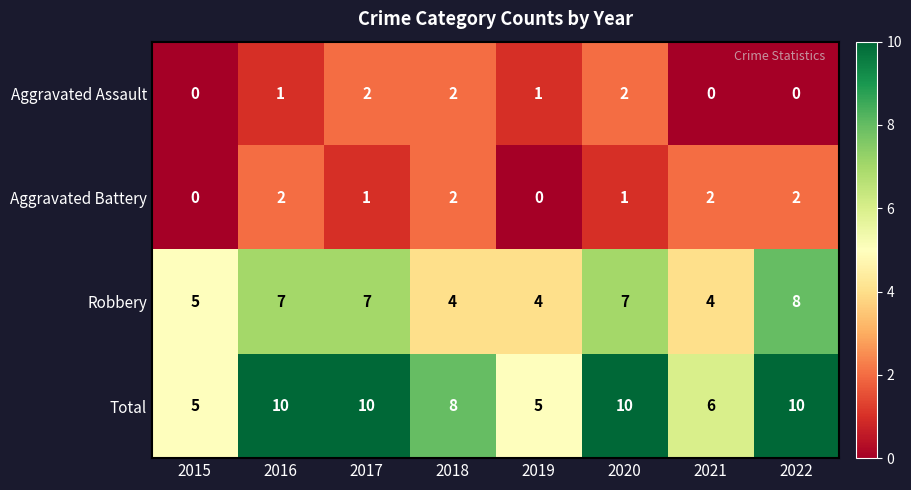

What is the sum of the Robbery values at 2020 and 2018?

11